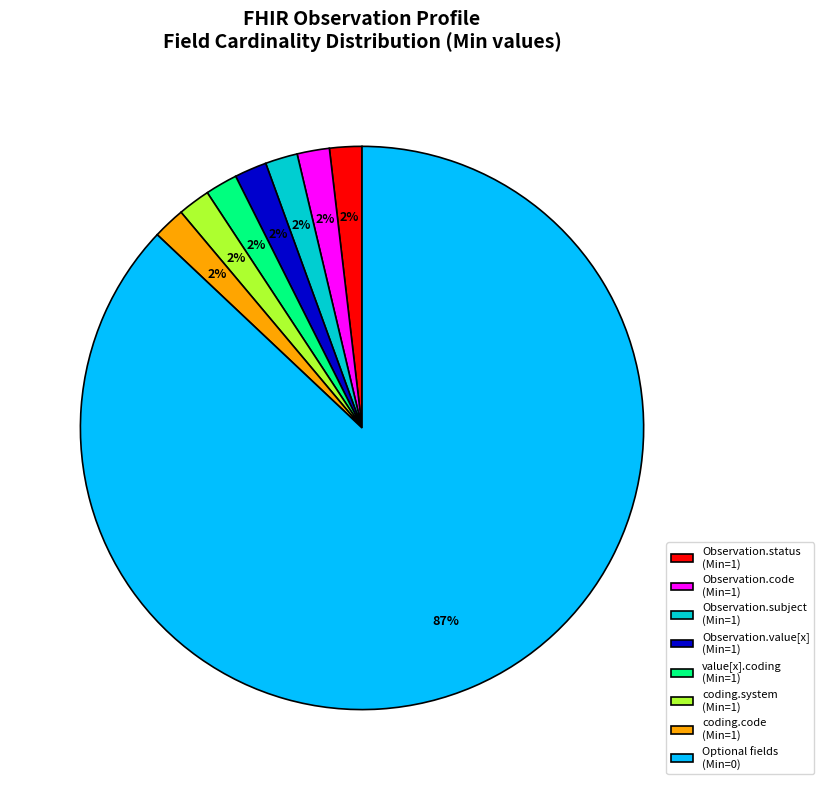

Which category has the biggest portion of the pie?

Optional fields (Min=0)